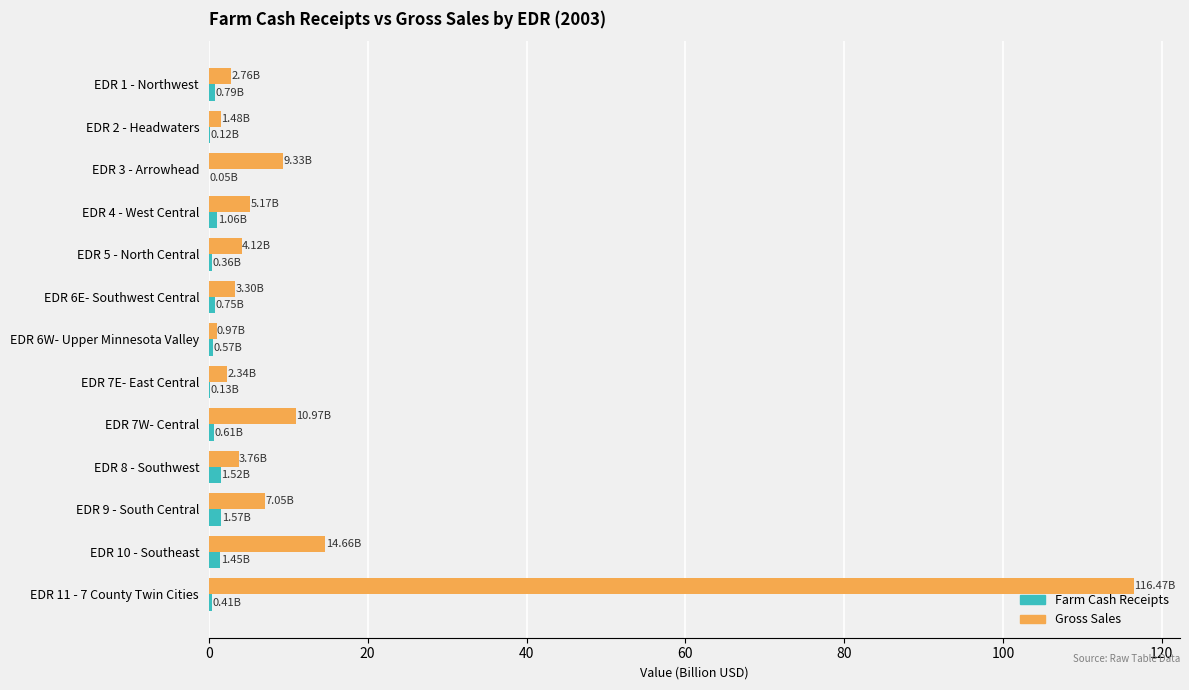

At which category is the sum across all series the highest?

EDR 11 - 7 County Twin Cities